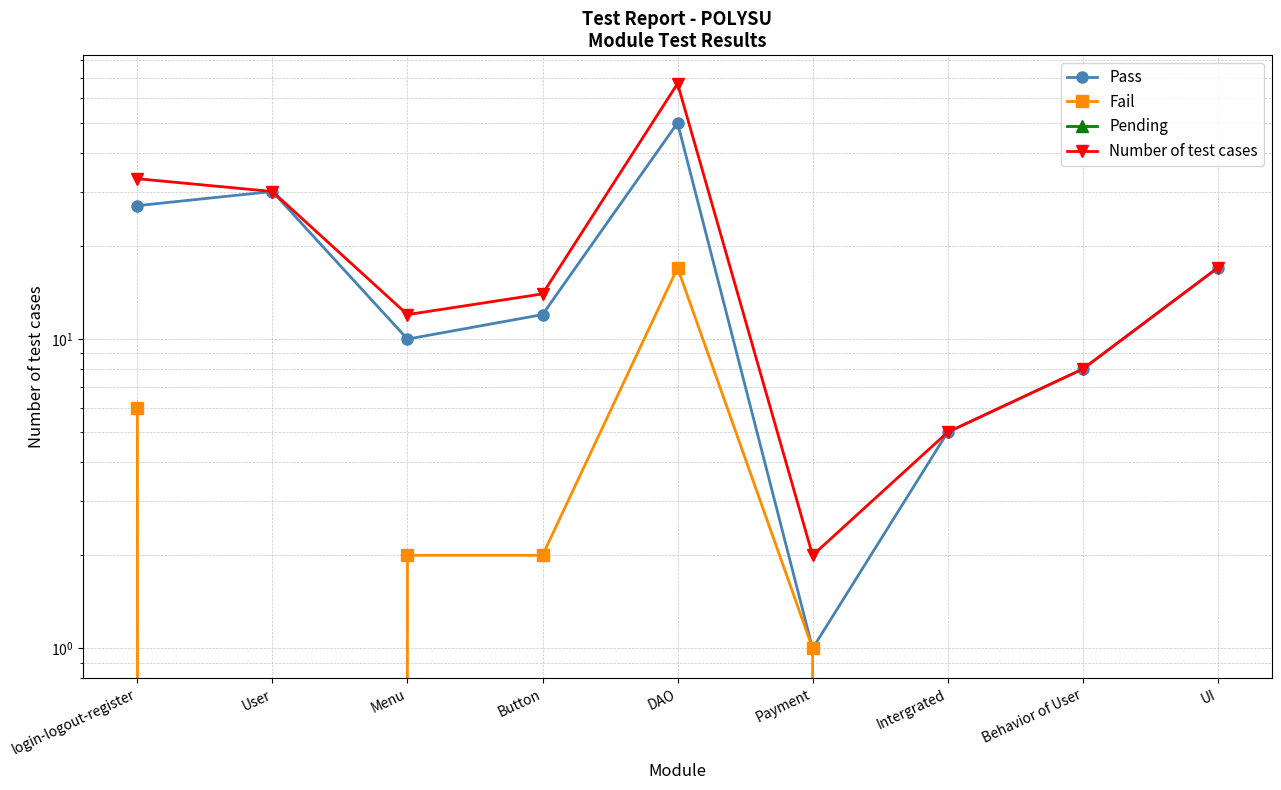

What is the average value of the Number of test cases series?

21